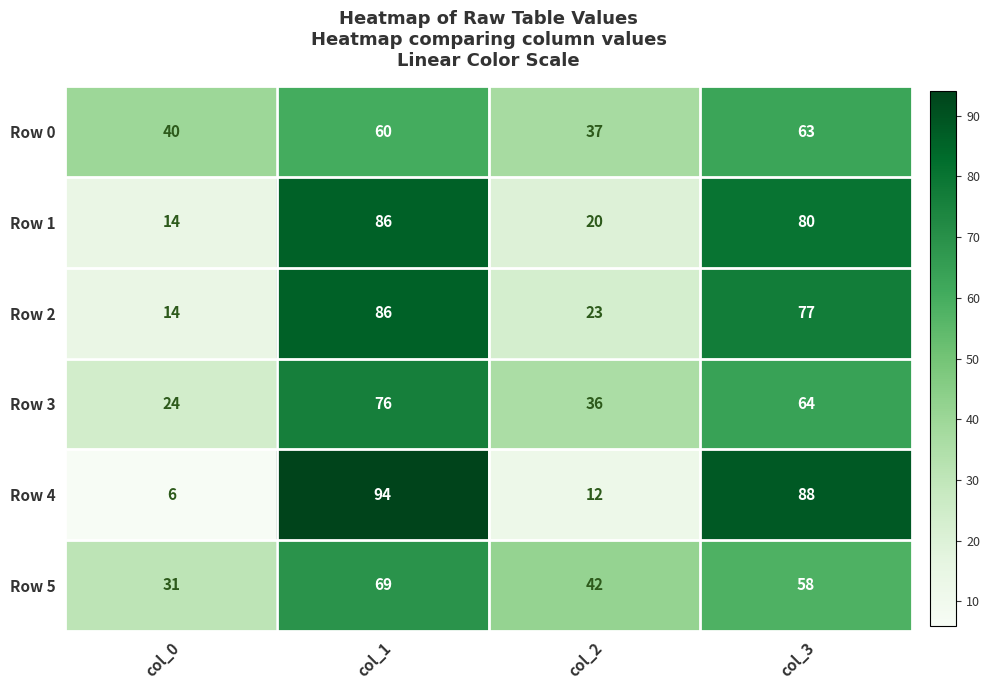

What is the sum of the Row 0 values at col_1 and col_3?

123